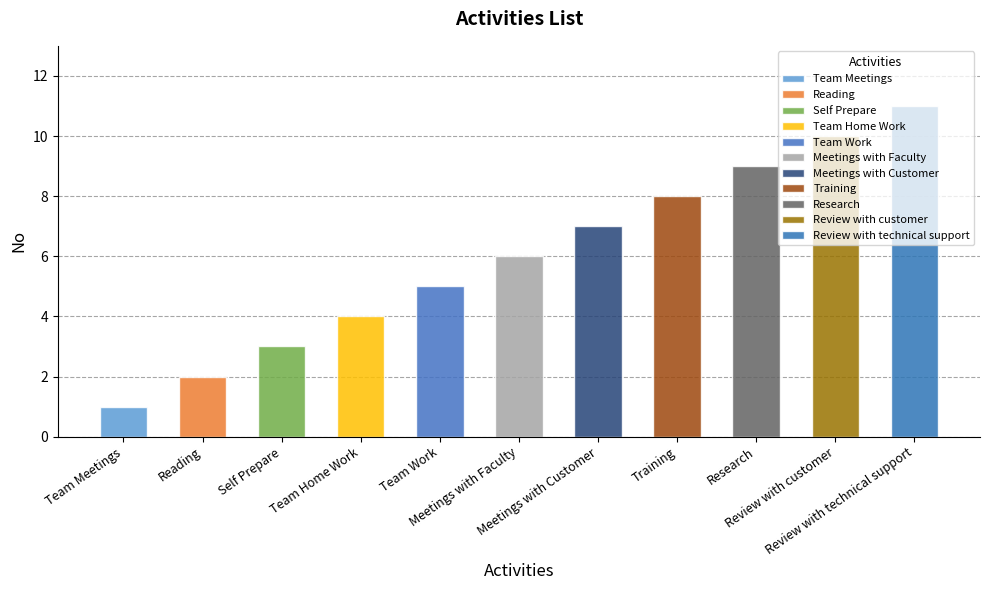

Does the chart contain any negative values?

No